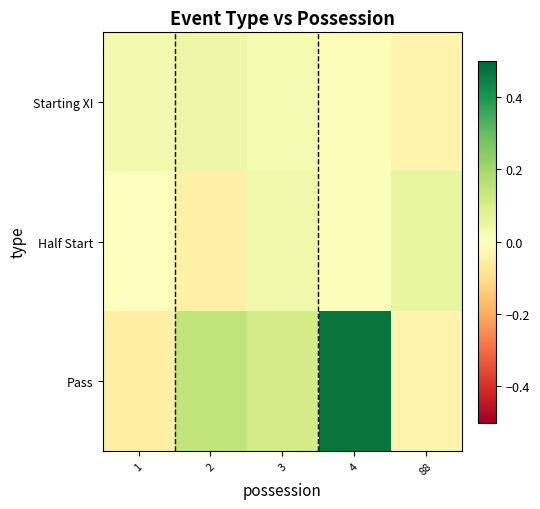

How many categories are shown in the chart?

5